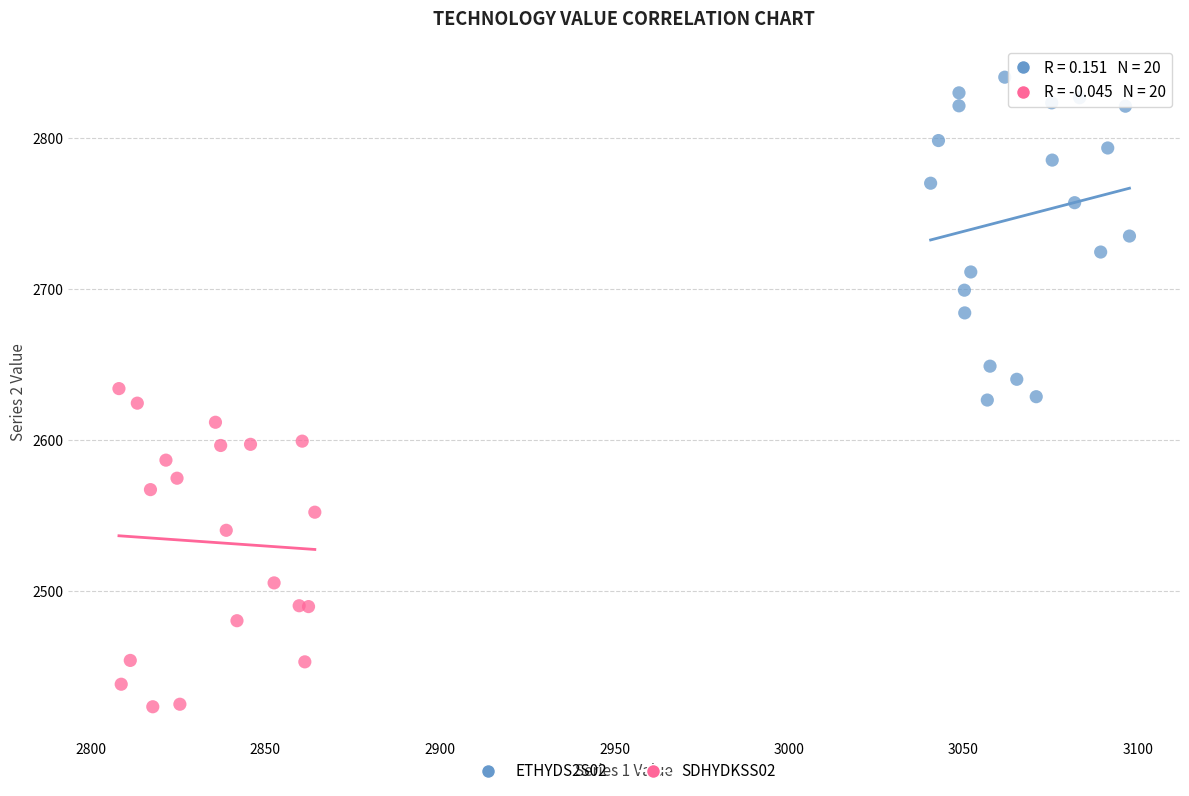

Which series reaches the maximum Y coordinate?

ETHYDS2S02